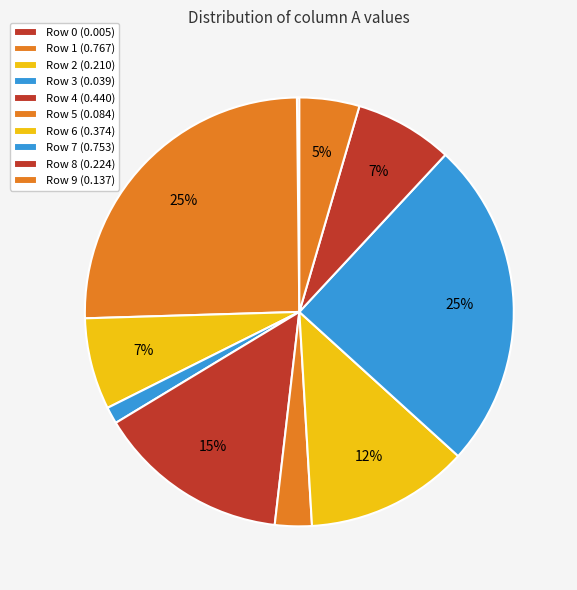

To the nearest percent, what is the difference between the Row 9 and Row 8 slice percentages?

3%